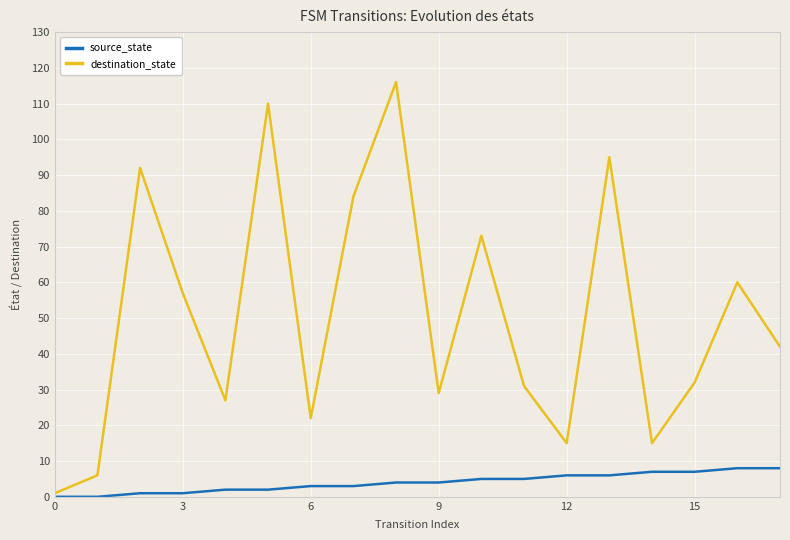

Which series has the largest range (max minus min)?

destination_state